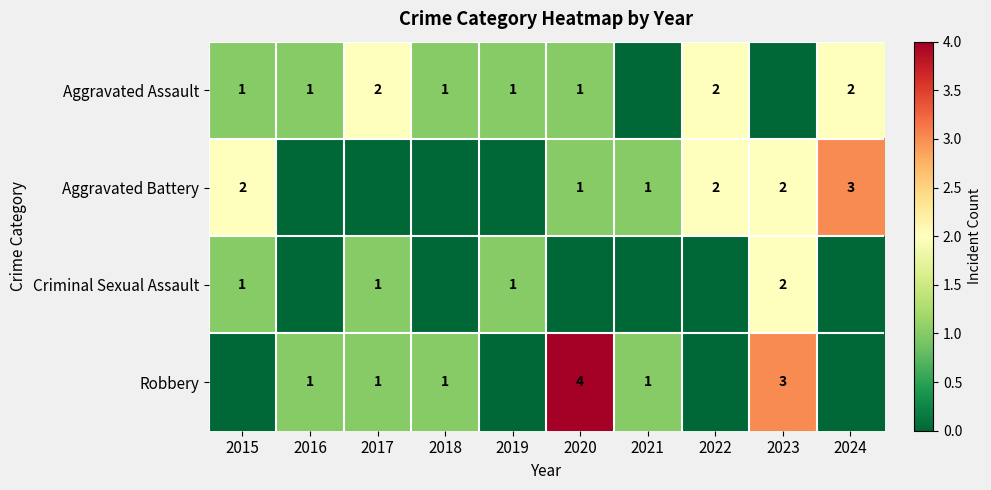

Is it true that Aggravated Assault equals 1 at 2016?

True